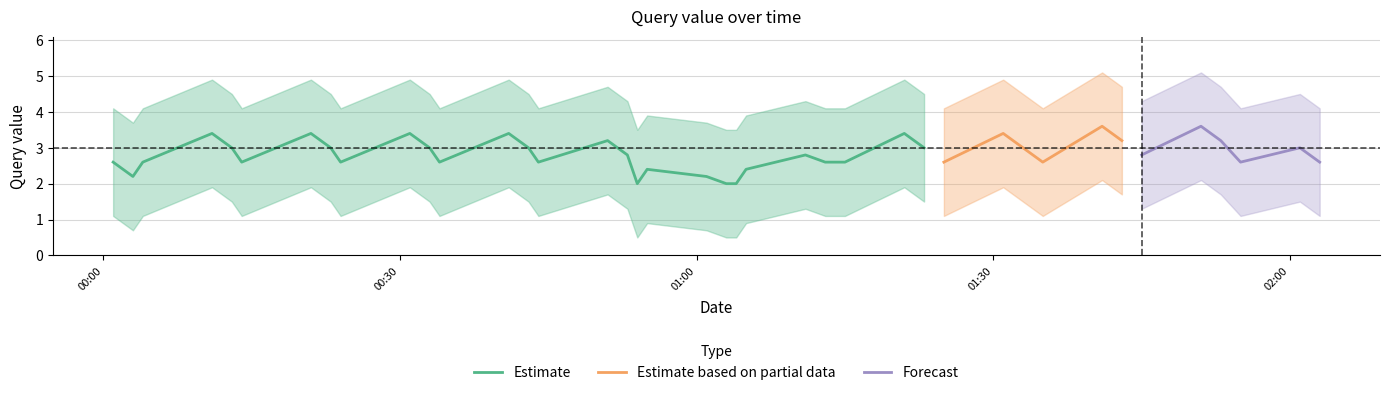

What is the minimum value for Estimate?

2.0